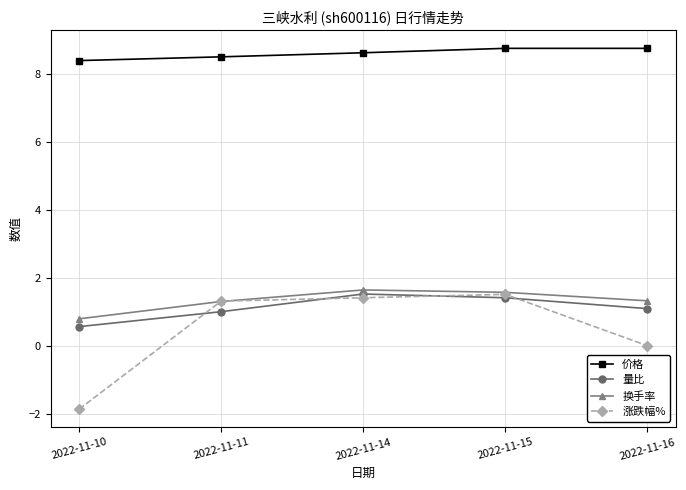

Between 2022-11-10 and 2022-11-11, which series saw the biggest shift?

涨跌幅%